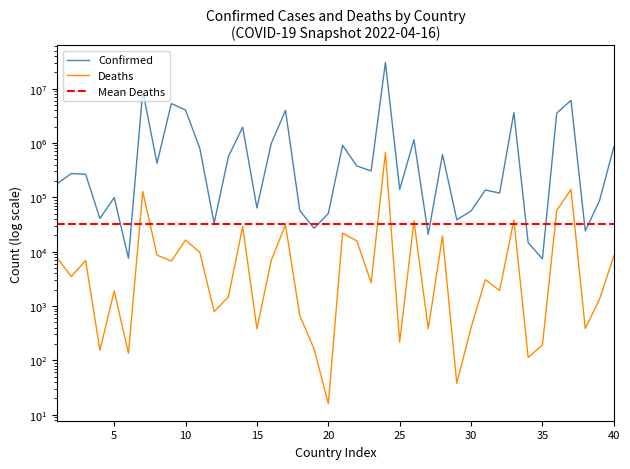

Does the chart display data point markers on the line(s)?

No